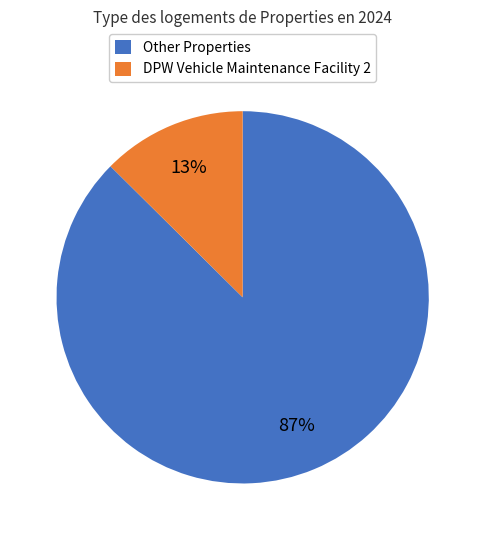

What percentage is the DPW Vehicle Maintenance Facility 2 slice, to the nearest percent?

13%